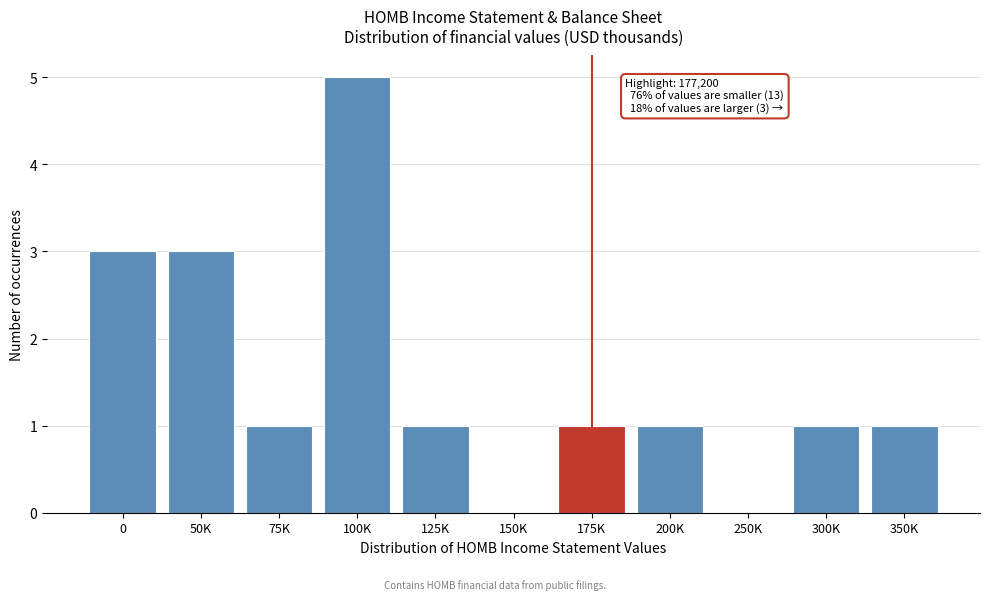

Reading left to right, list all the values displayed in this chart.

0=3	50K=3	75K=1	100K=5	125K=1	150K=0	175K=1	200K=1	250K=0	300K=1	350K=1